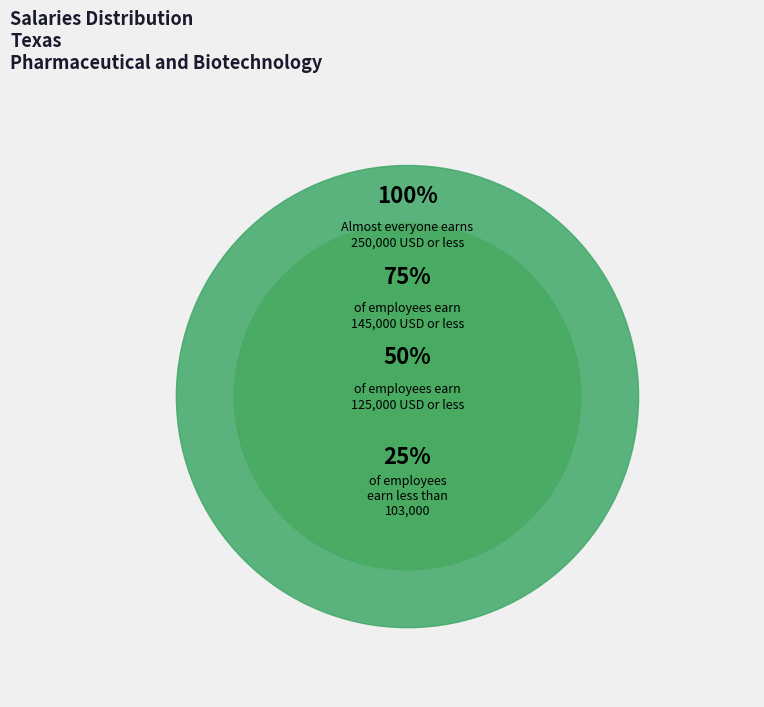

Does any single category account for the majority?

No